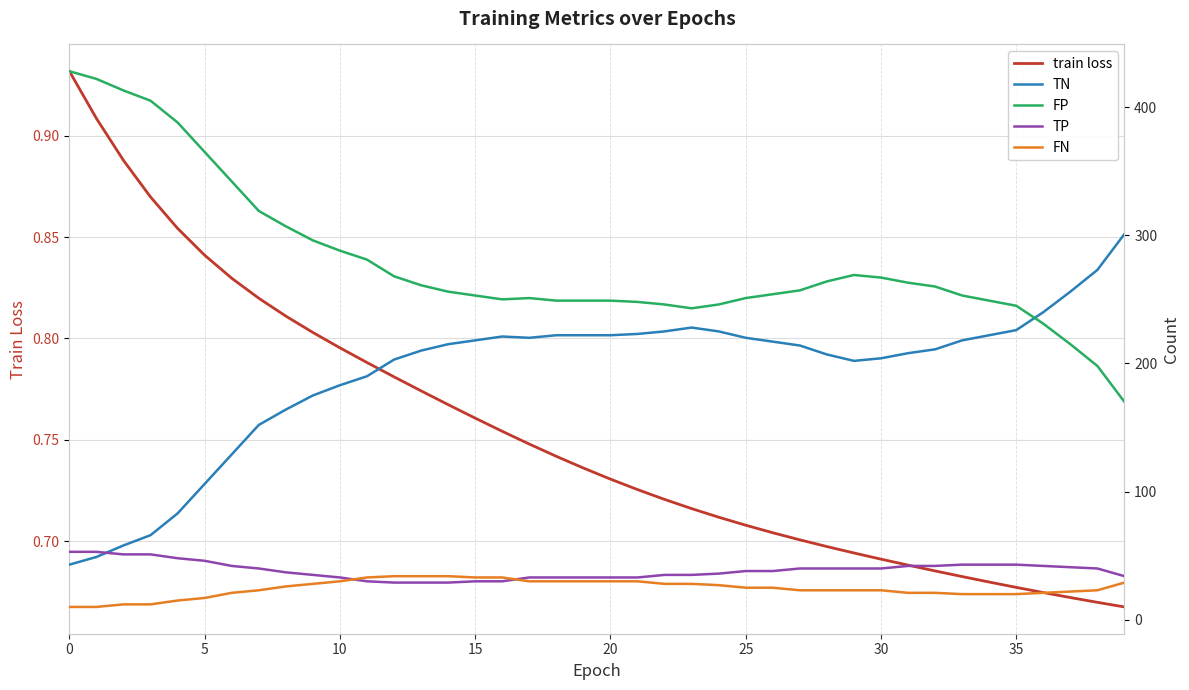

The train loss series shows 0.5 at 35. True or false?

False